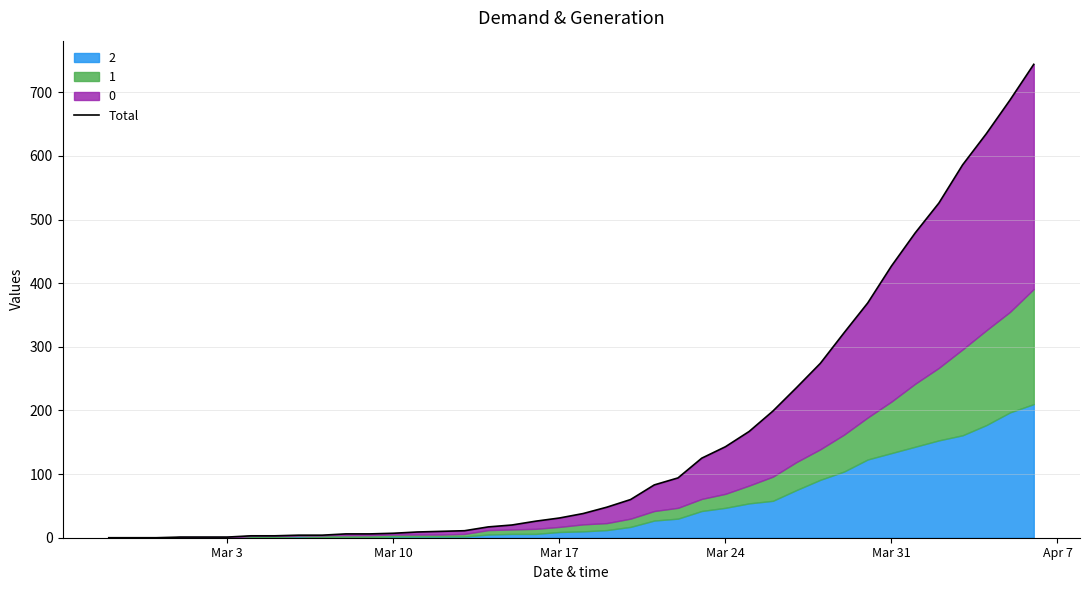

Reading left to right, extract all data points from this chart.

0	0	0	1	1	1	3	3	4	4	6	6	7	9	10	11	17	20	26	31	38	48	60	83	94	125	143	167	199	236	274	322	369	427	479	526	586	635	688	744